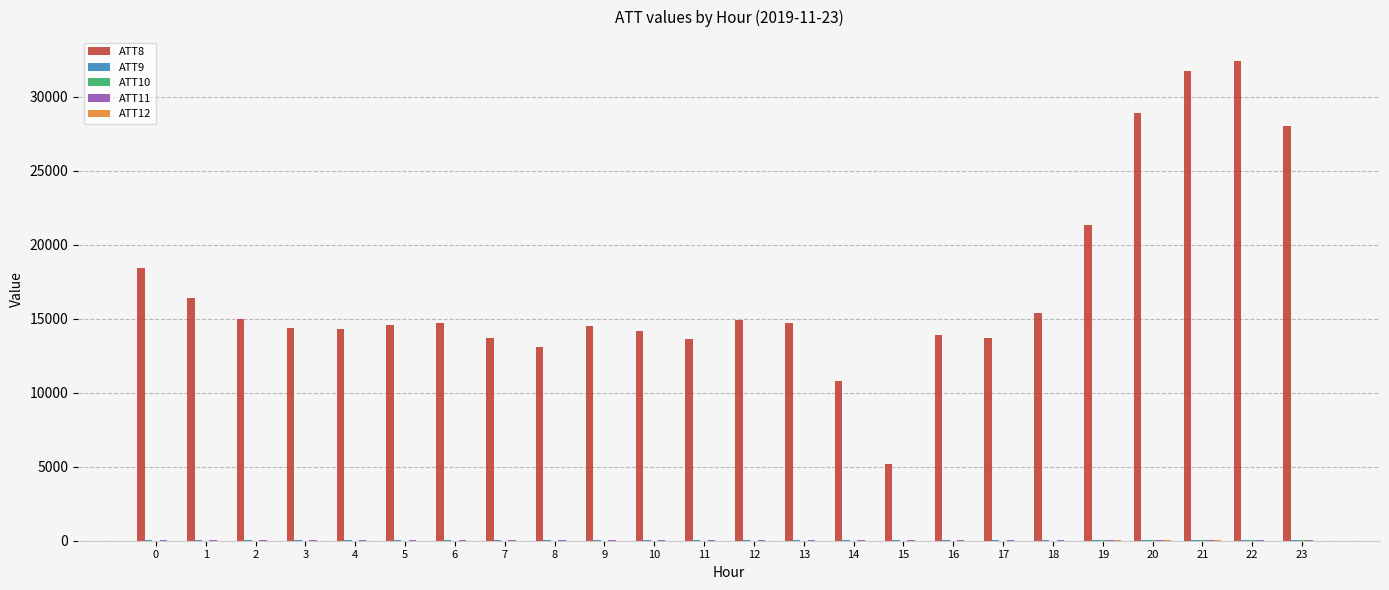

The ATT9 series shows 20.3 at 23. True or false?

False